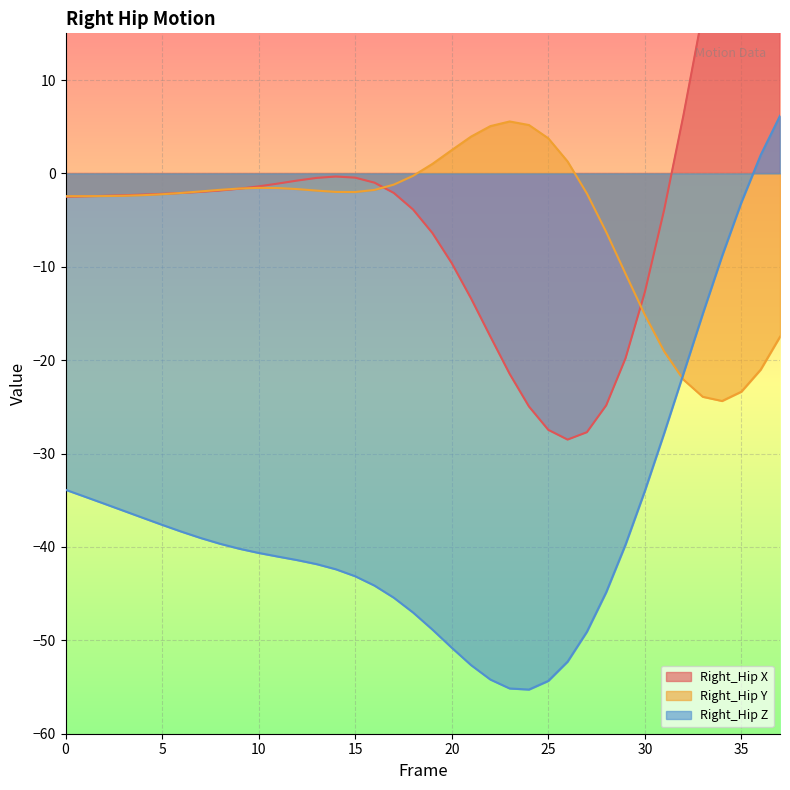

What is the average value of the Right_Hip Y series?

-5.1